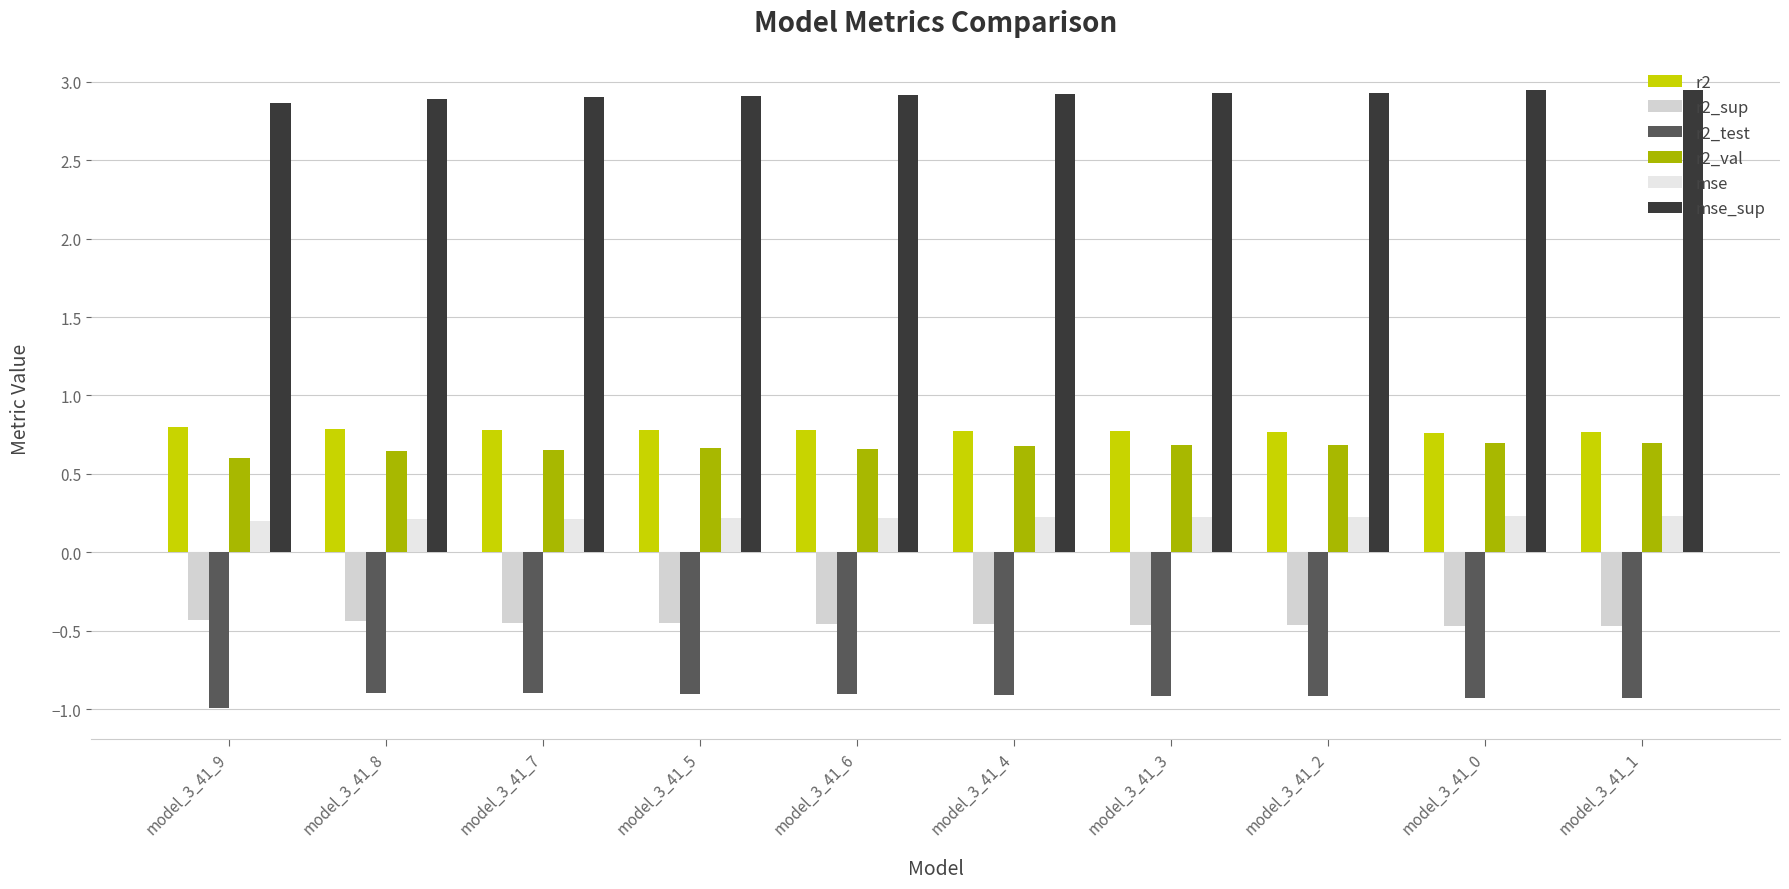

What is the total value across all series at model_3_41_4?

3.2